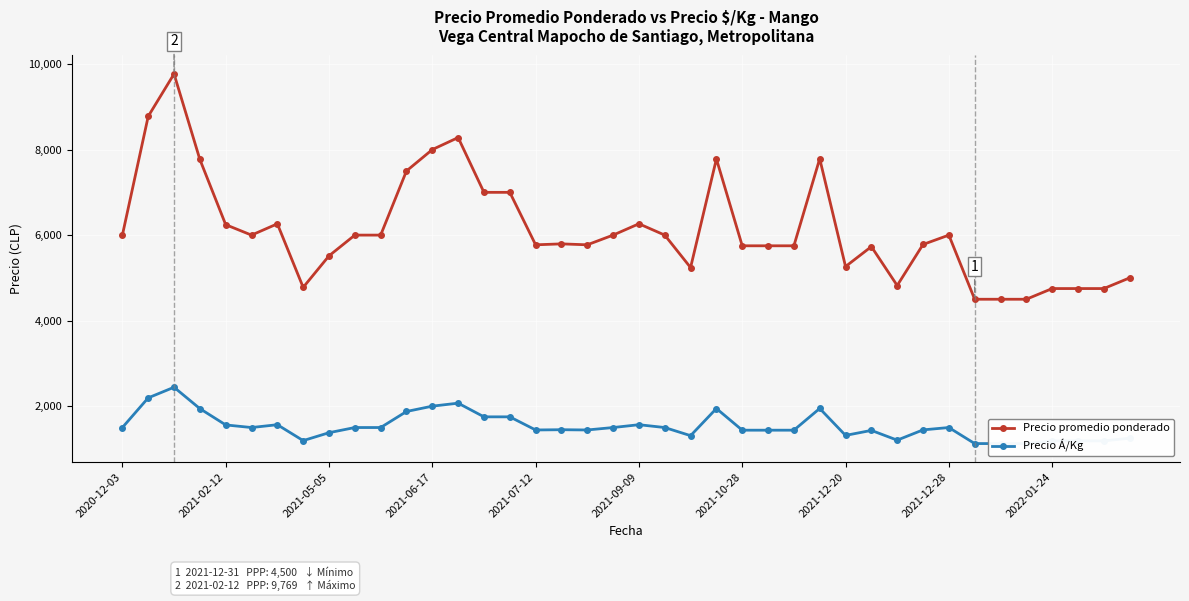

The value of Precio Á/Kg at 17 is 855. True or false?

False